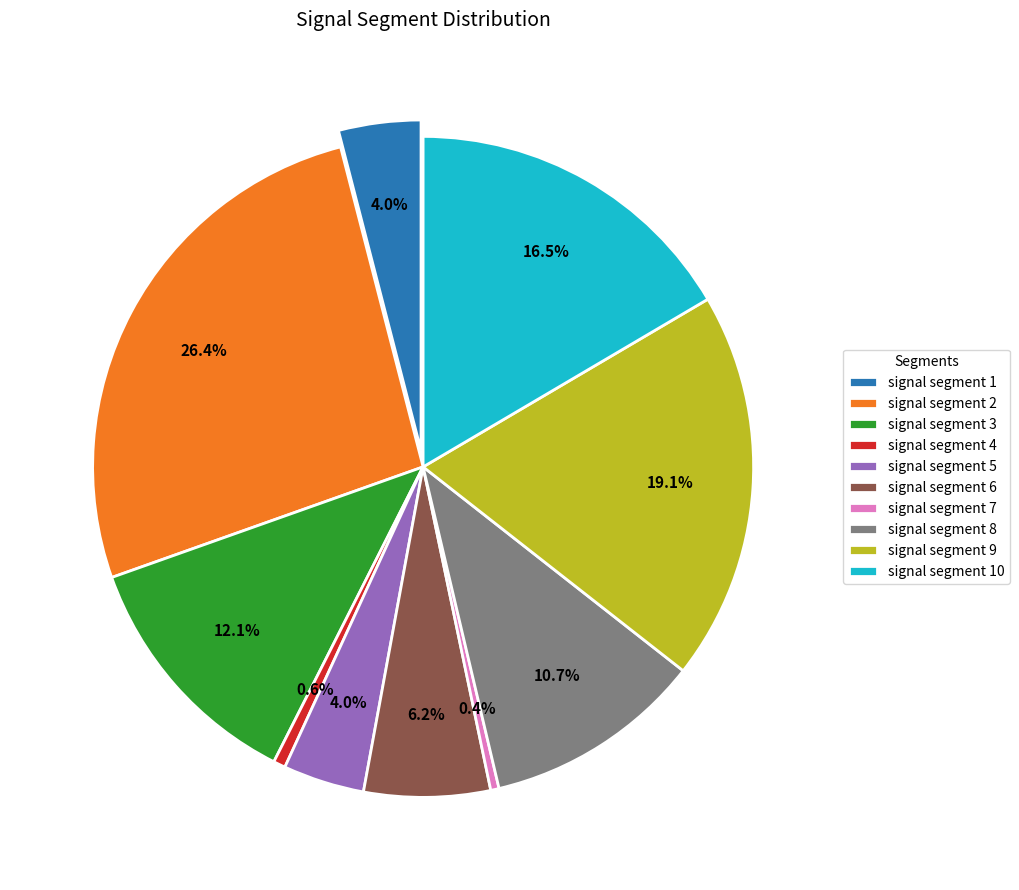

True or false: signal segment 10 accounts for 25% of the total.

False